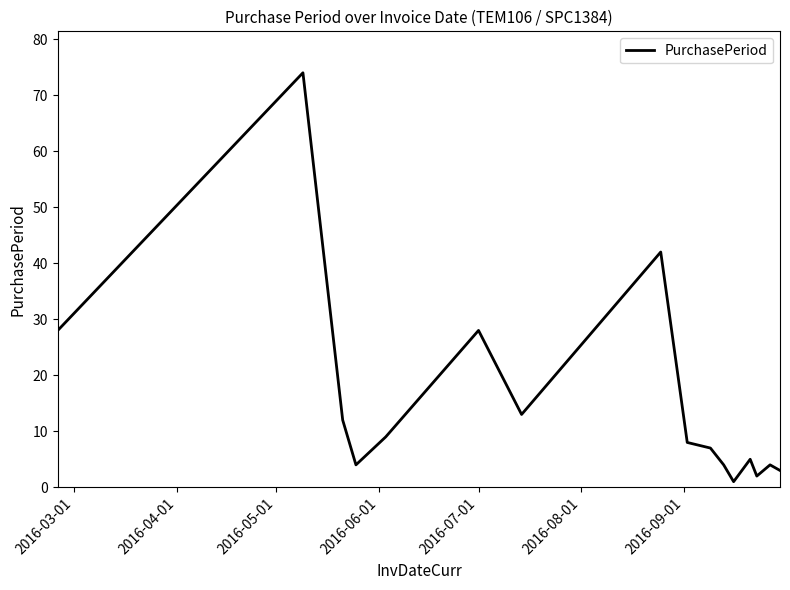

What is the difference between the maximum and minimum values?

73